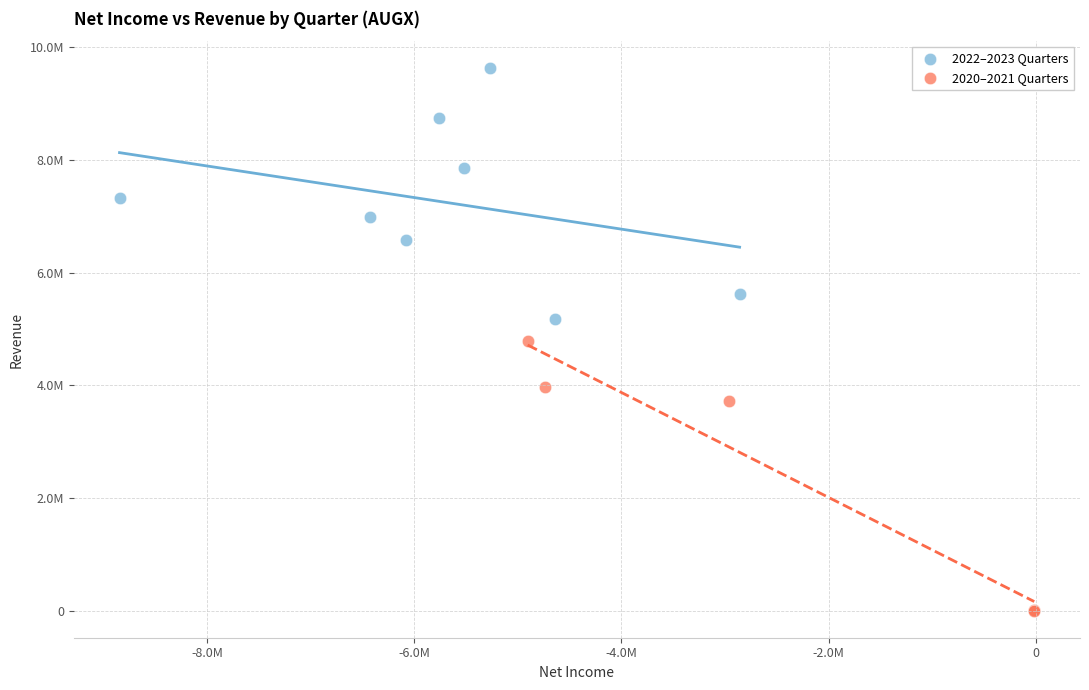

What are all the series names shown in the legend?

2022–2023 Quarters, 2020–2021 Quarters